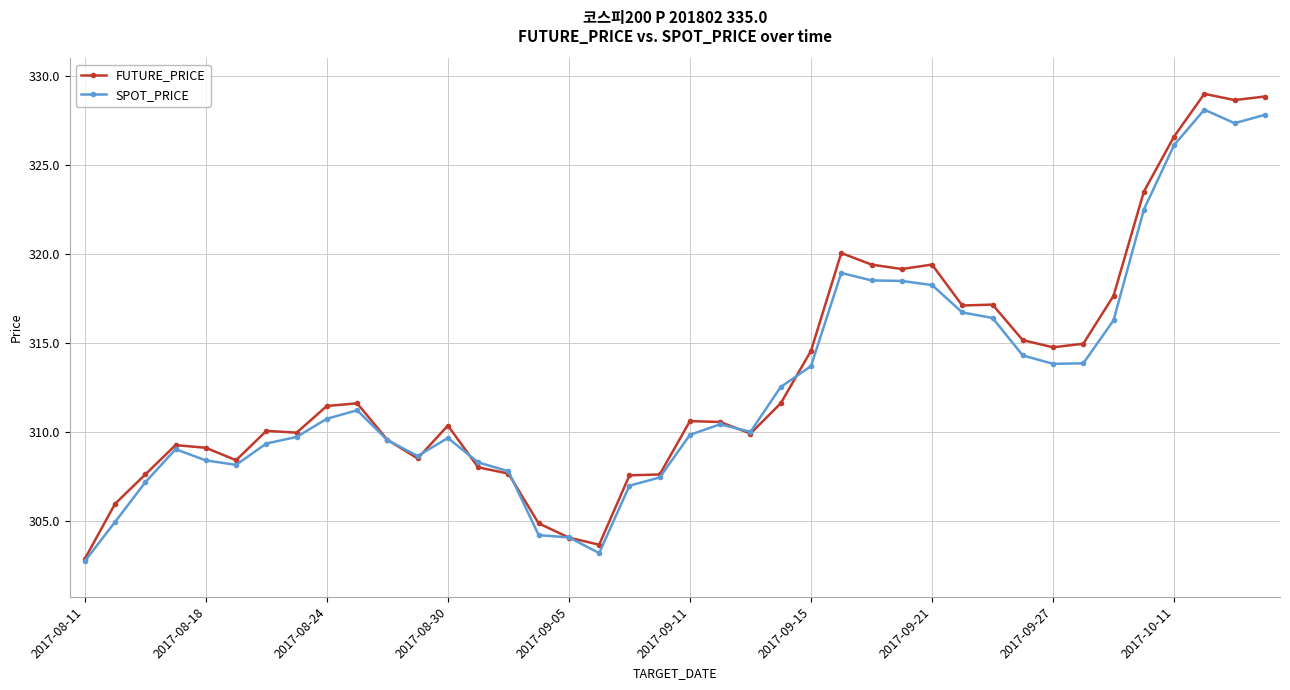

True or false: SPOT_PRICE has more than 2 points higher than both neighbors.

True